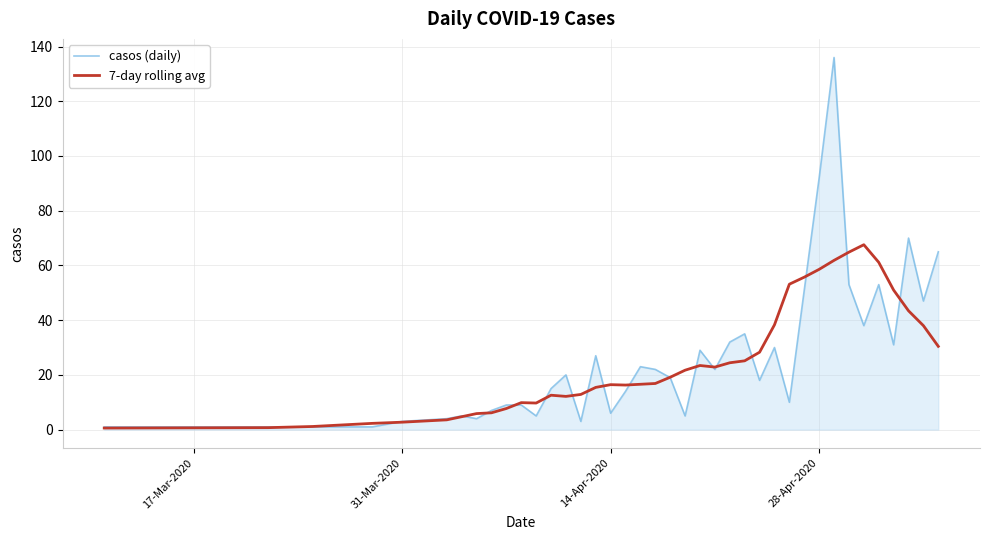

Which series has the largest range (max minus min)?

casos (daily)